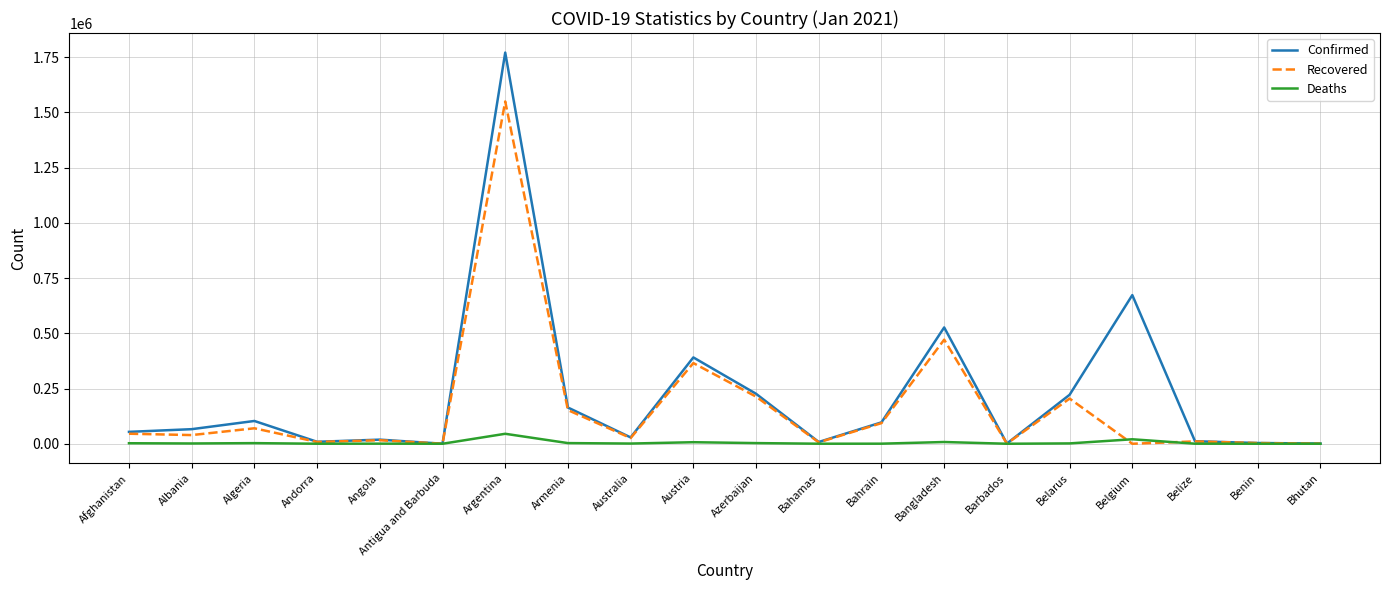

Which series has the largest range (max minus min)?

Confirmed